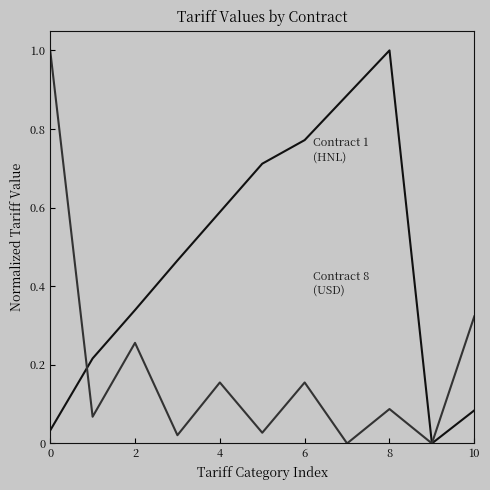

What is the maximum value shown in the chart?

1.0